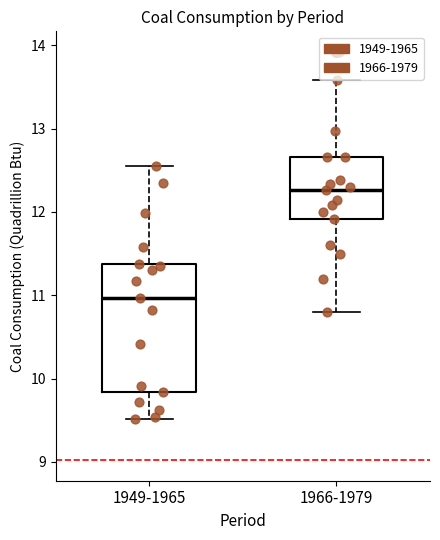

Reading left to right, transcribe this box plot: for each box, give where its median line is, the range the box spans, and where its two whiskers end, as read against the y-axis. The values are not printed on the chart, so give them approximately, as read against the axis.

1949-1965: median 11.0, box 9.8 to 11.4, whiskers 9.5 to 12.6
1966-1979: median 12.3, box 11.9 to 12.7, whiskers 10.8 to 13.6